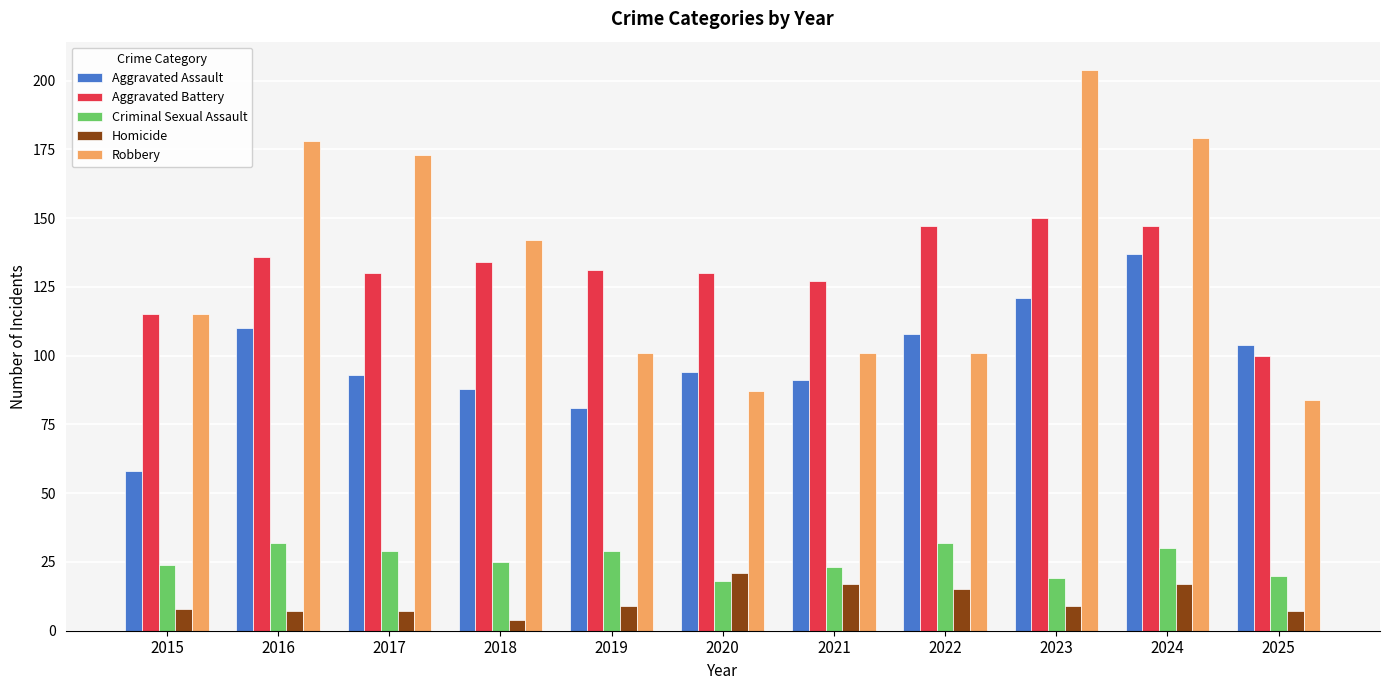

At which category does the chart reach its minimum across all series?

2018